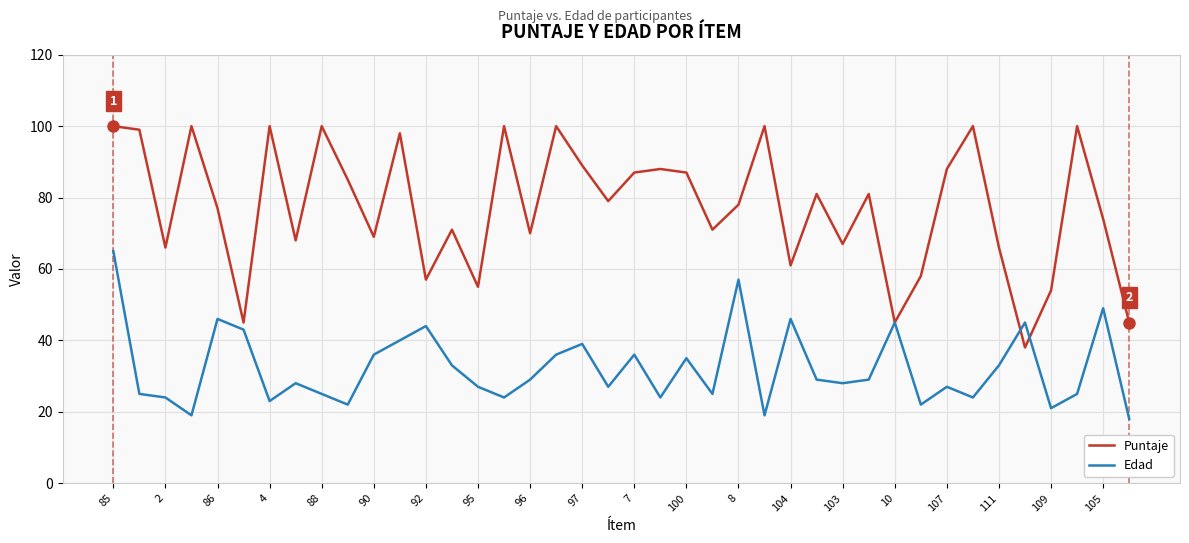

What is the difference between the second highest and minimum values in the Puntaje series?

62